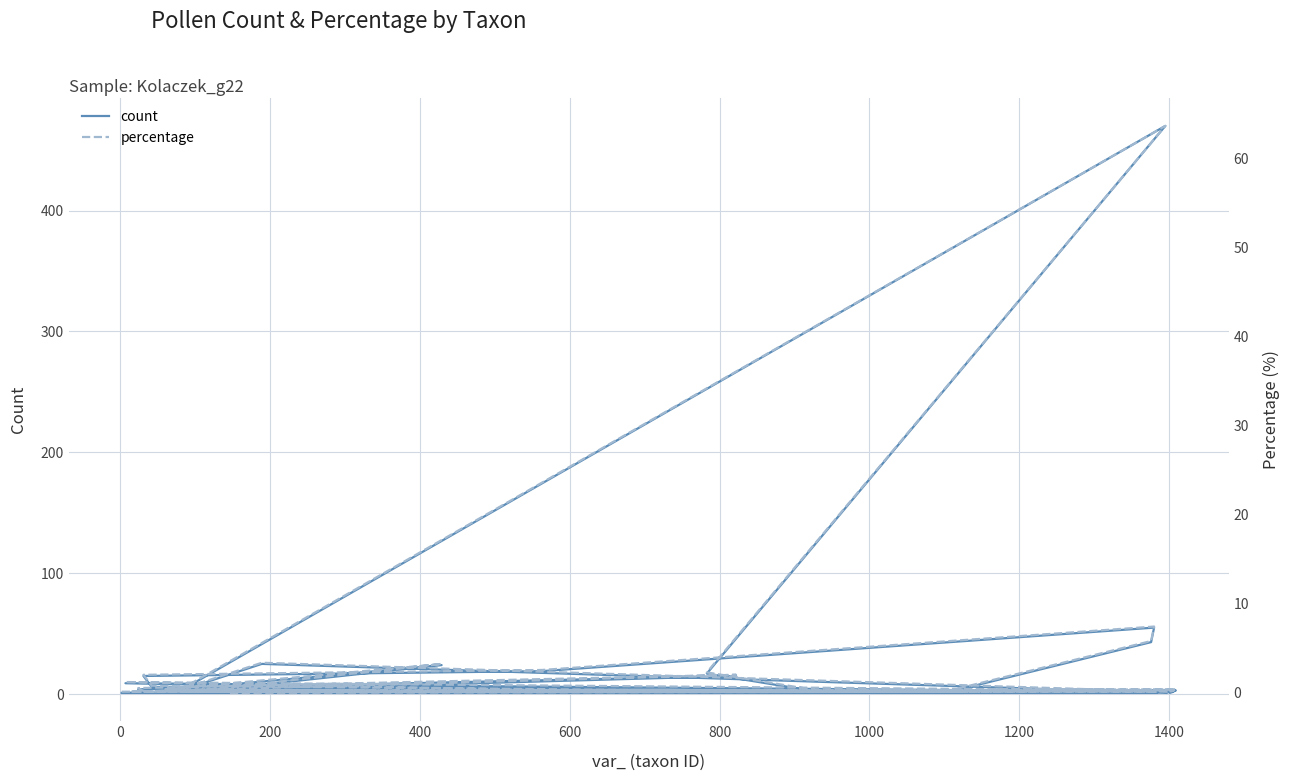

What is the sum of all percentage values?

100.3